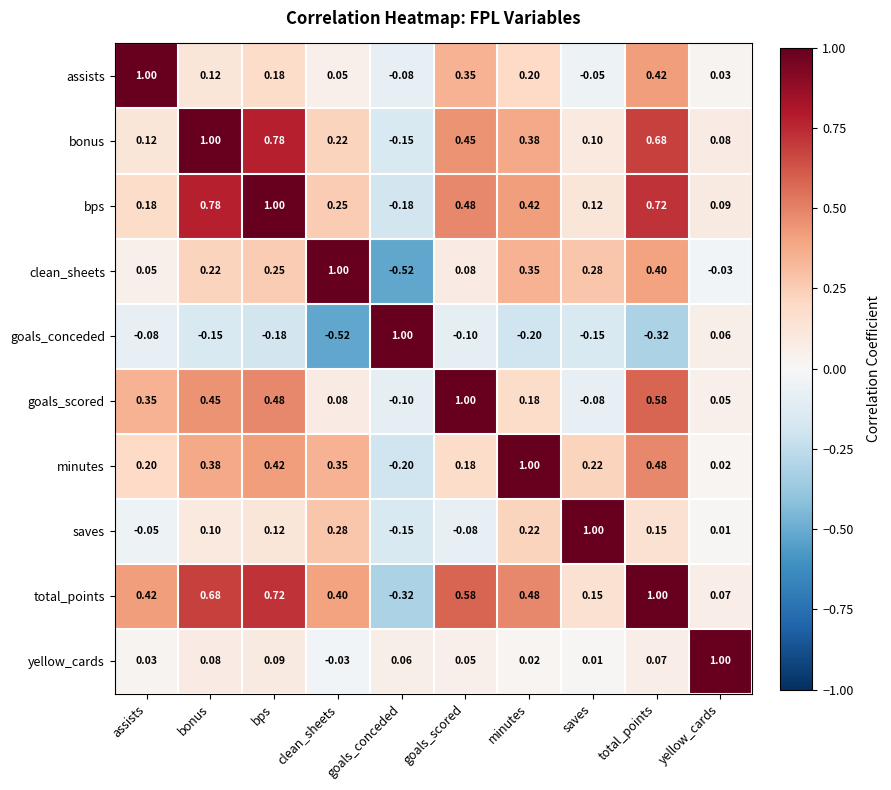

At which label does goals_scored reach its minimum?

goals_conceded